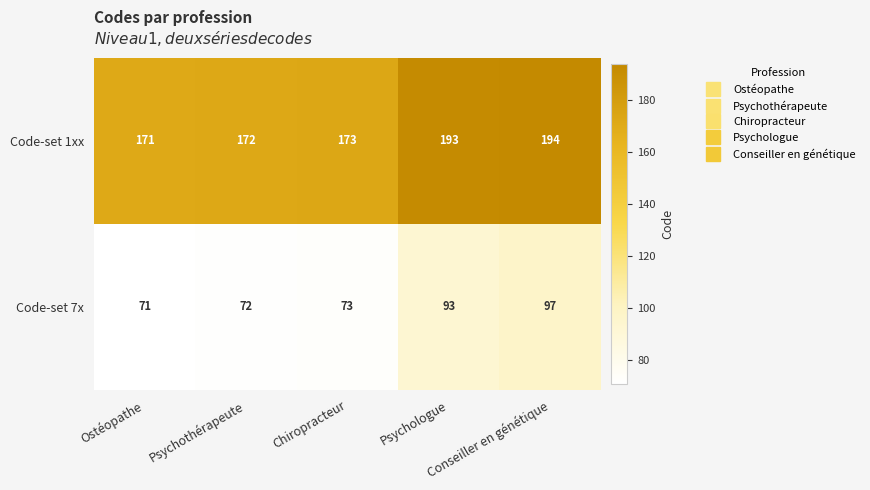

What is the maximum value shown in the chart?

194